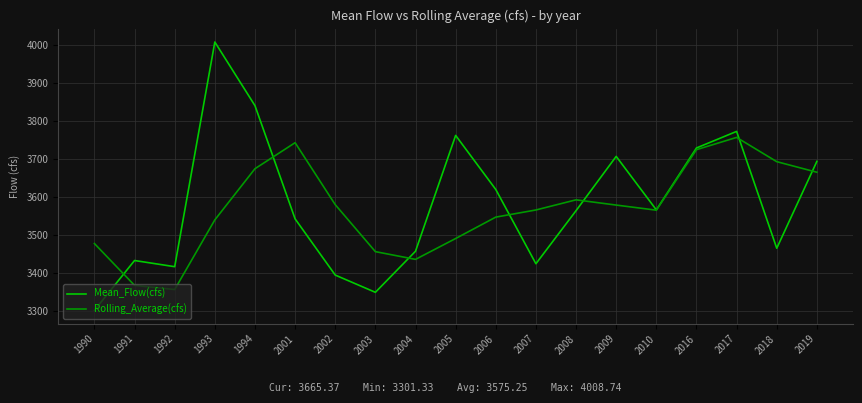

After their last crossing, which series has the higher values: Rolling_Average(cfs) or Mean_Flow(cfs)?

Mean_Flow(cfs)